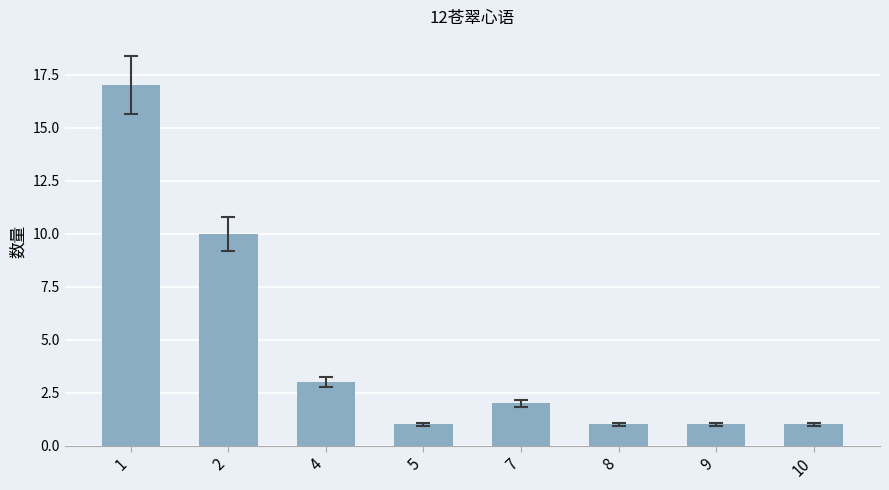

How many bars are there in total?

8